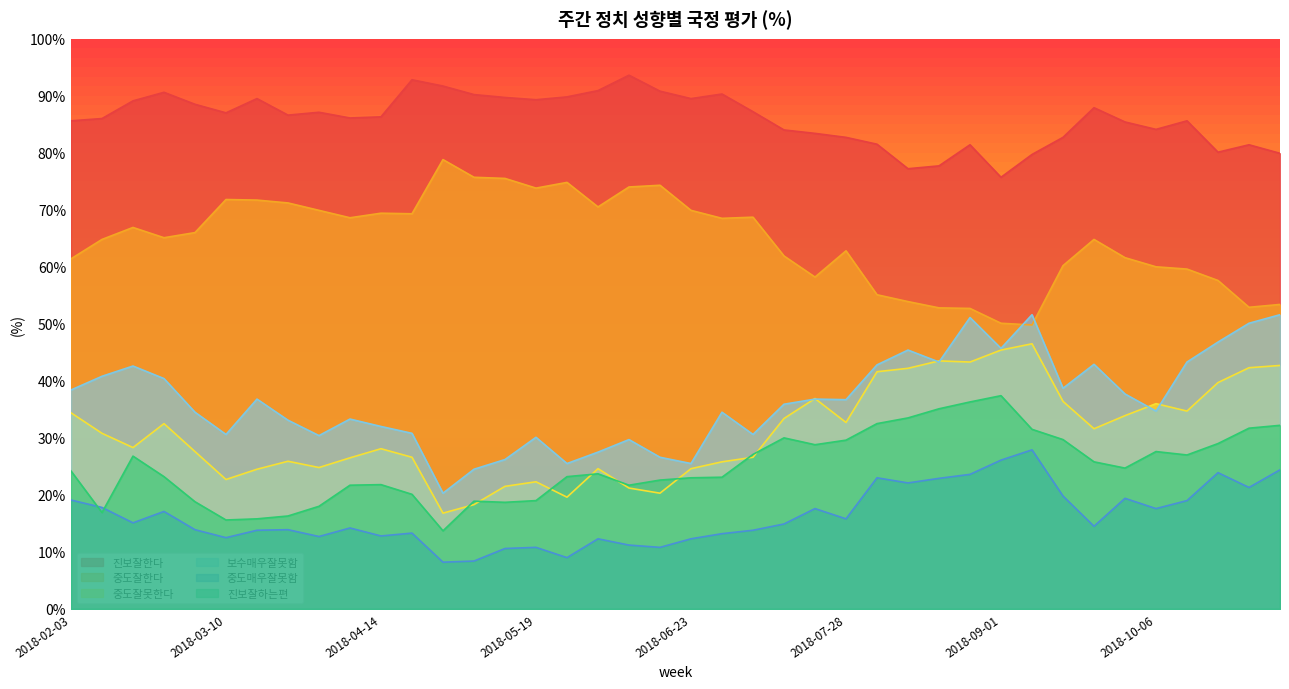

Between 2018-07-28 and 2018-06-16, which is larger?

2018-06-16